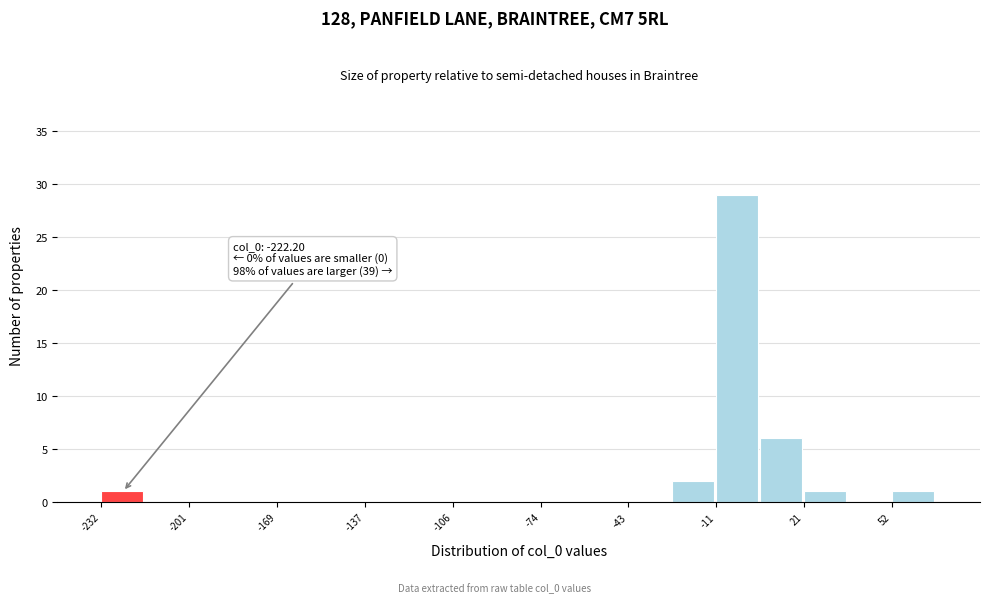

Read against the x-axis, roughly where is the centre of the tallest bar?

-5